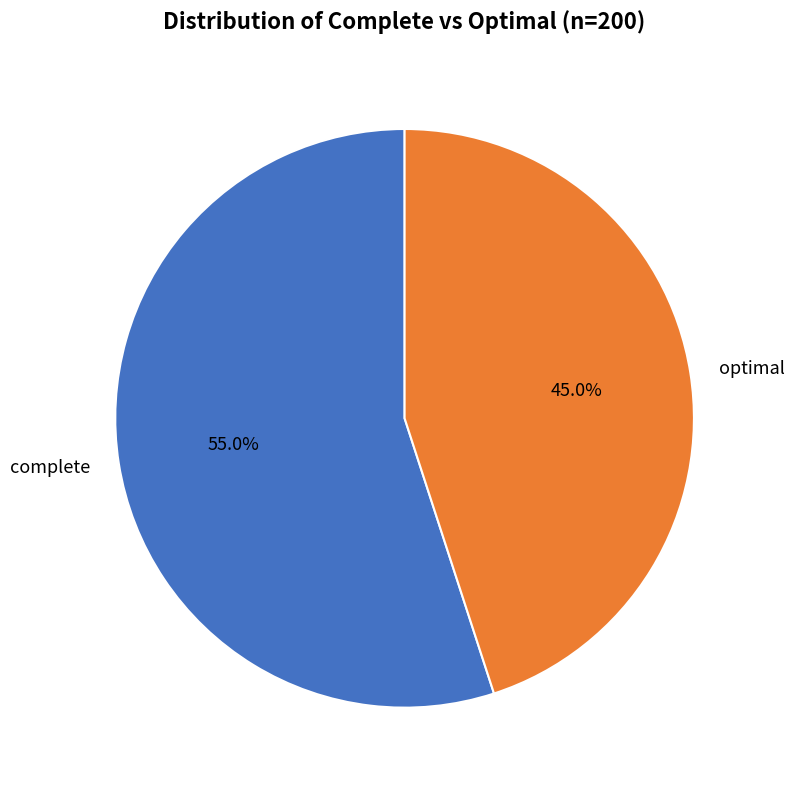

The optimal slice represents 52% of the pie. True or false?

False